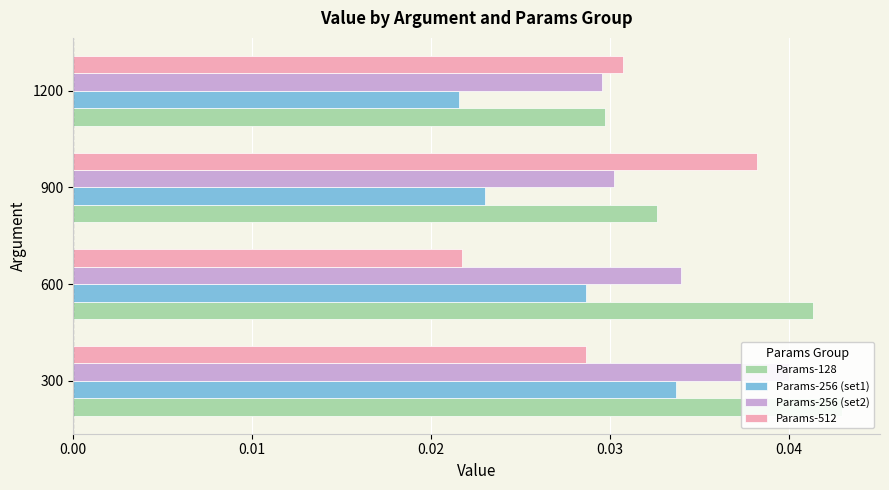

Which series changed the most between 600 and 900?

Params-512